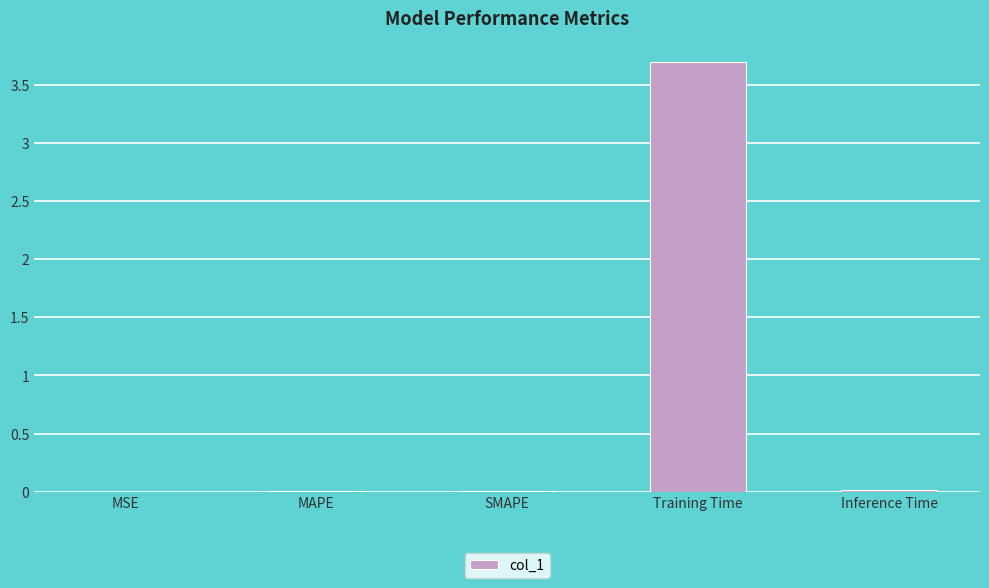

Are the bars horizontal?

No